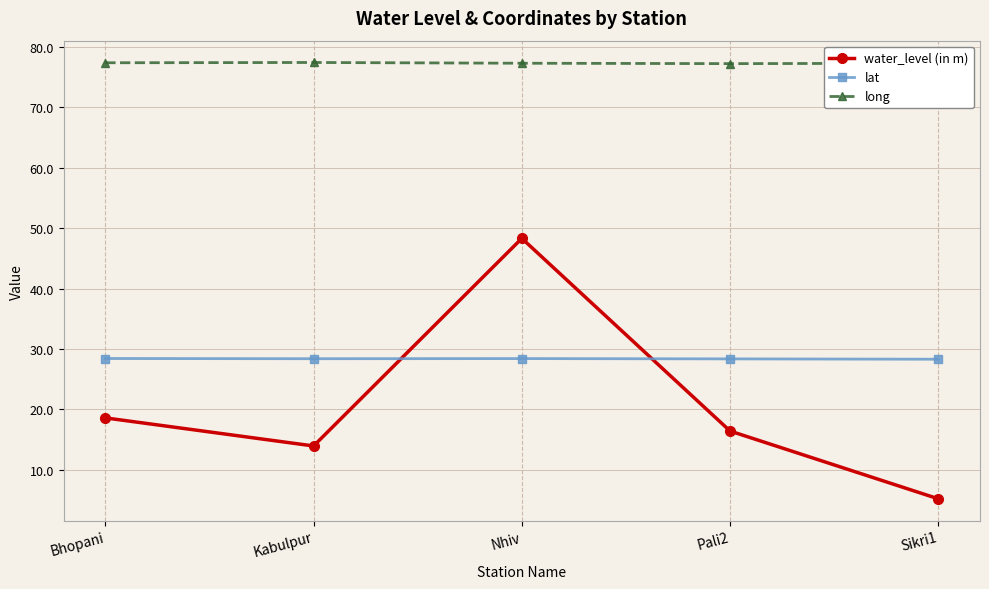

What is the minimum value for water_level (in m)?

5.2